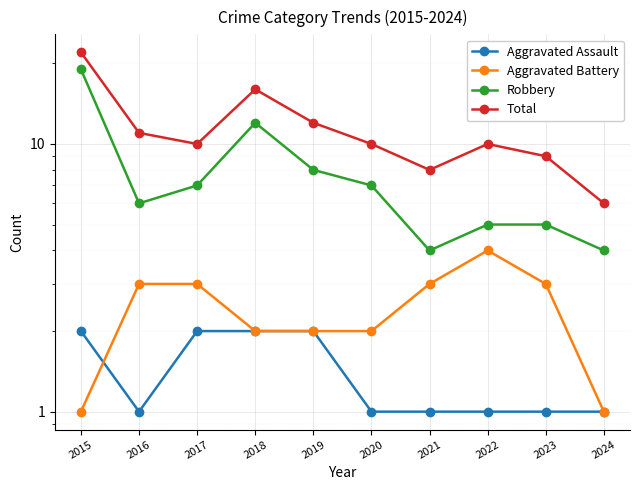

Is it true that Aggravated Battery equals 1 at 2023?

False